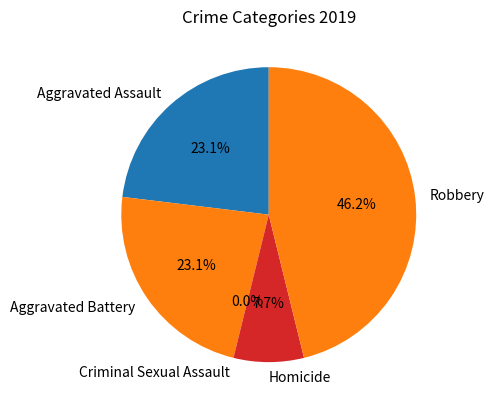

What percentage do Criminal Sexual Assault and Aggravated Assault together represent?

23.1%